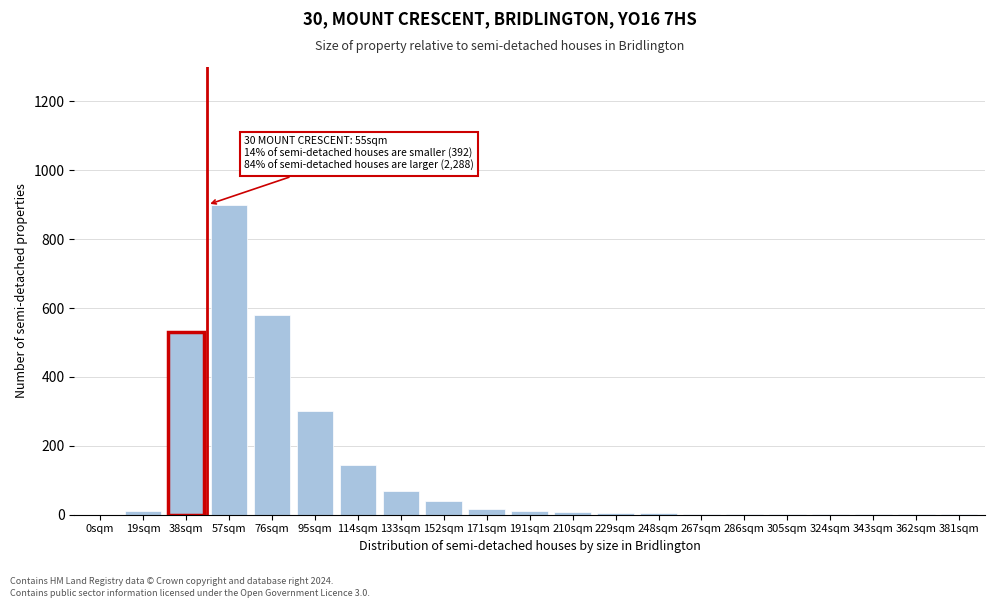

The chart shows a value of 580 at 76sqm. True or false?

True